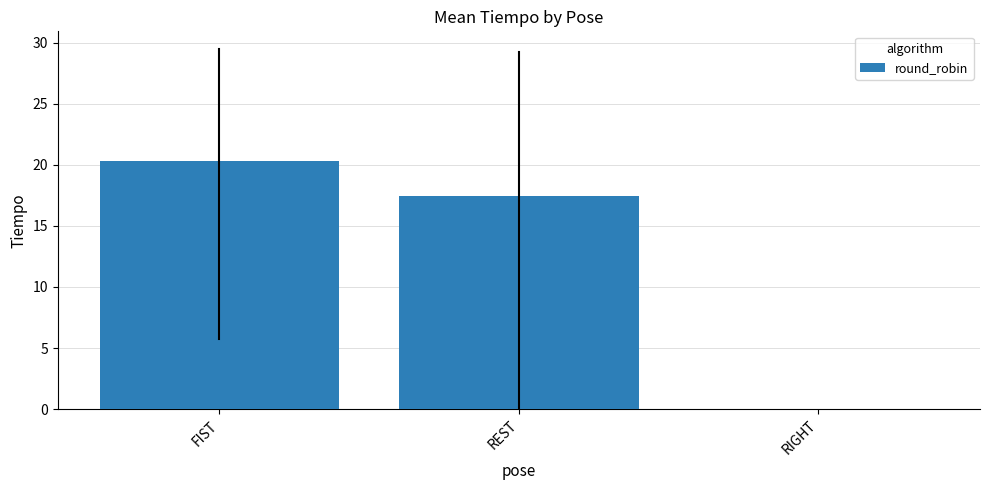

Reading left to right, list all the values displayed in this chart.

20.3	17.4	0.0